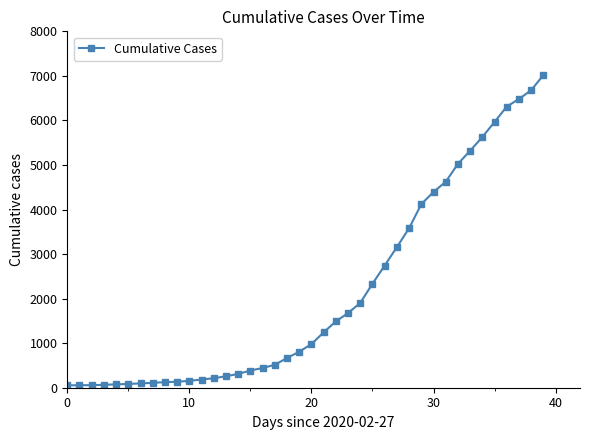

What is the greatest value displayed?

7017